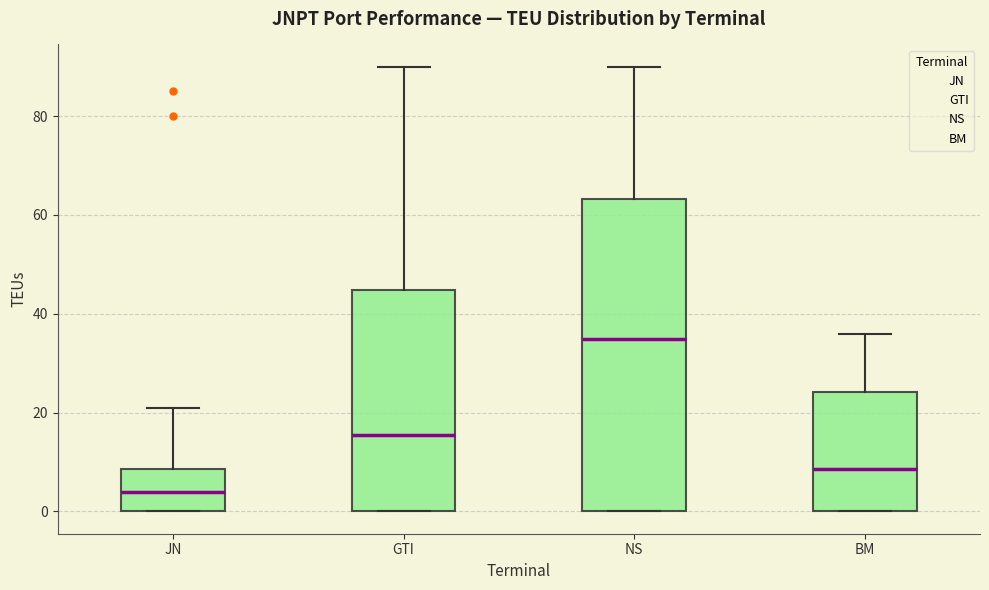

Reading left to right, read every box against the y-axis: the position of its median line, the range the box covers, and the ends of its whiskers. The values are not printed on the chart, so give them approximately, as read against the axis.

JN: median 4, box 0 to 8, whiskers 0 to 22
GTI: median 16, box 0 to 44, whiskers 0 to 90
NS: median 36, box 0 to 64, whiskers 0 to 90
BM: median 8, box 0 to 24, whiskers 0 to 36